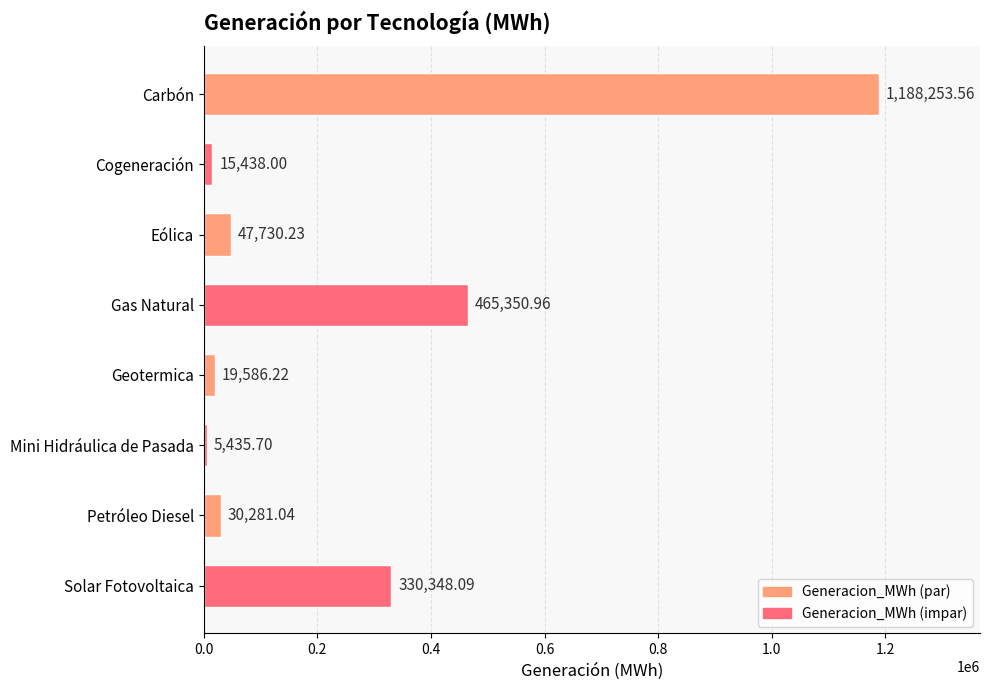

List the labels in order of value, largest first.

Carbón, Gas Natural, Solar Fotovoltaica, Eólica, Petróleo Diesel, Geotermica, Cogeneración, Mini Hidráulica de Pasada